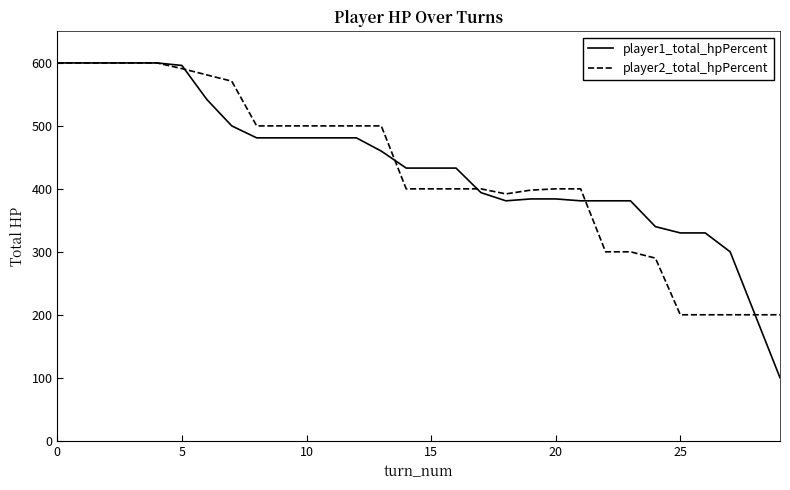

What is the greatest value displayed?

600